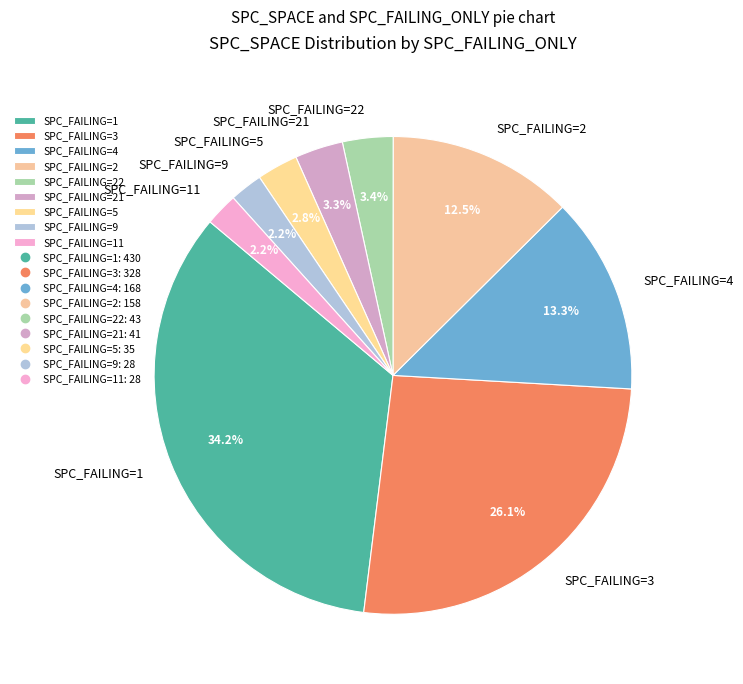

Approximately how many times larger is the value at SPC_FAILING=5 compared to SPC_FAILING=11?

1.3